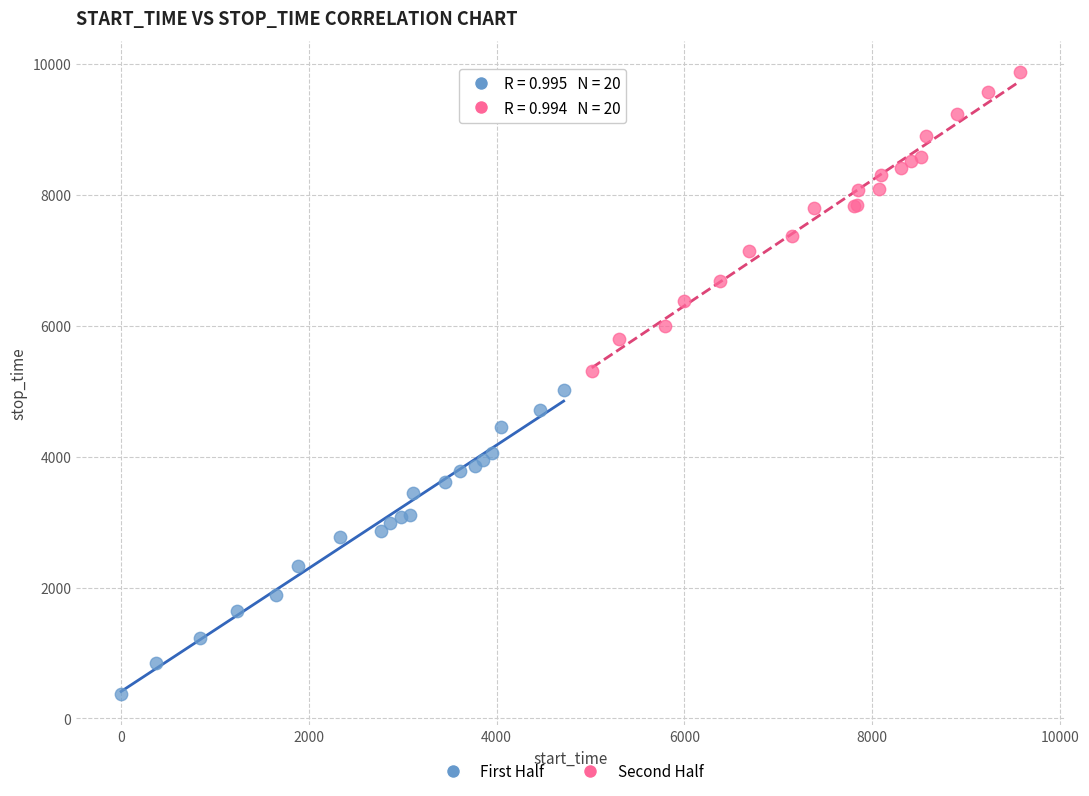

Which series reaches the minimum Y coordinate?

First Half